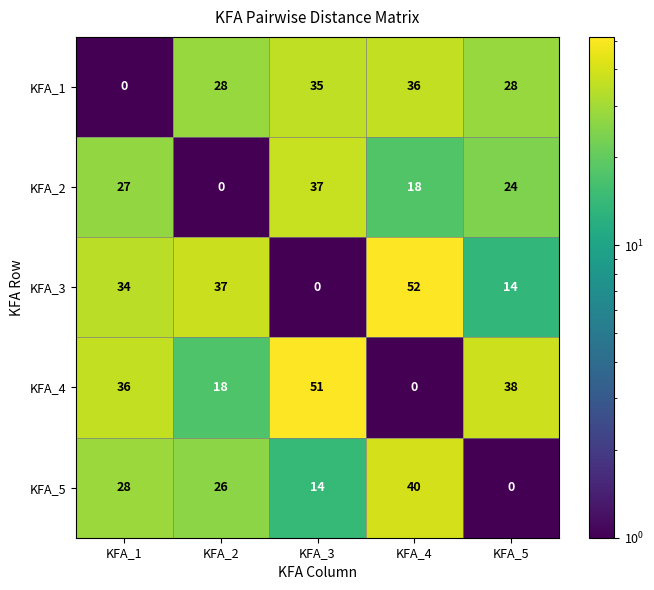

True or false: KFA_2 has a value of 10 at KFA_4.

False